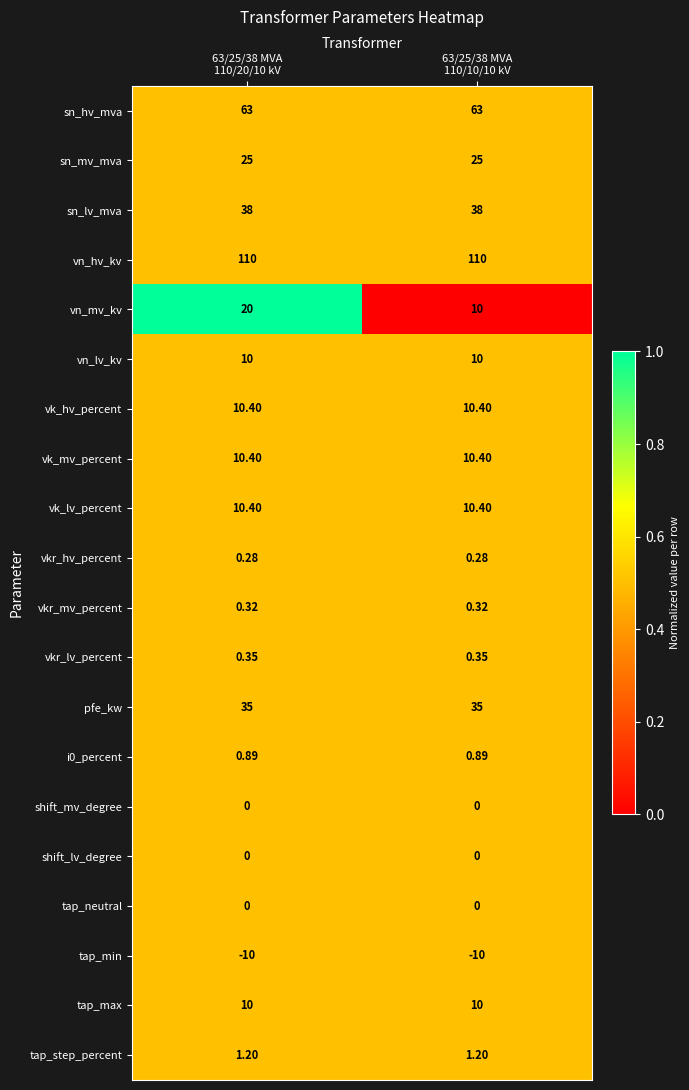

Which series has the largest range (max minus min)?

vn_mv_kv